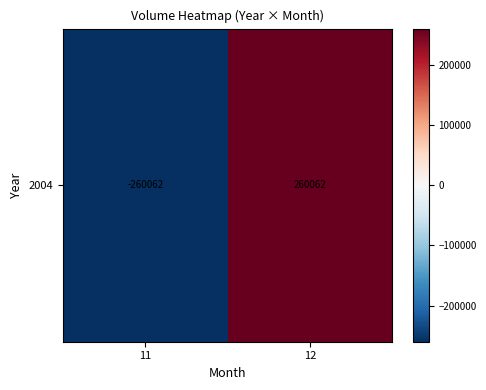

At which category does the chart reach its peak across all series?

12